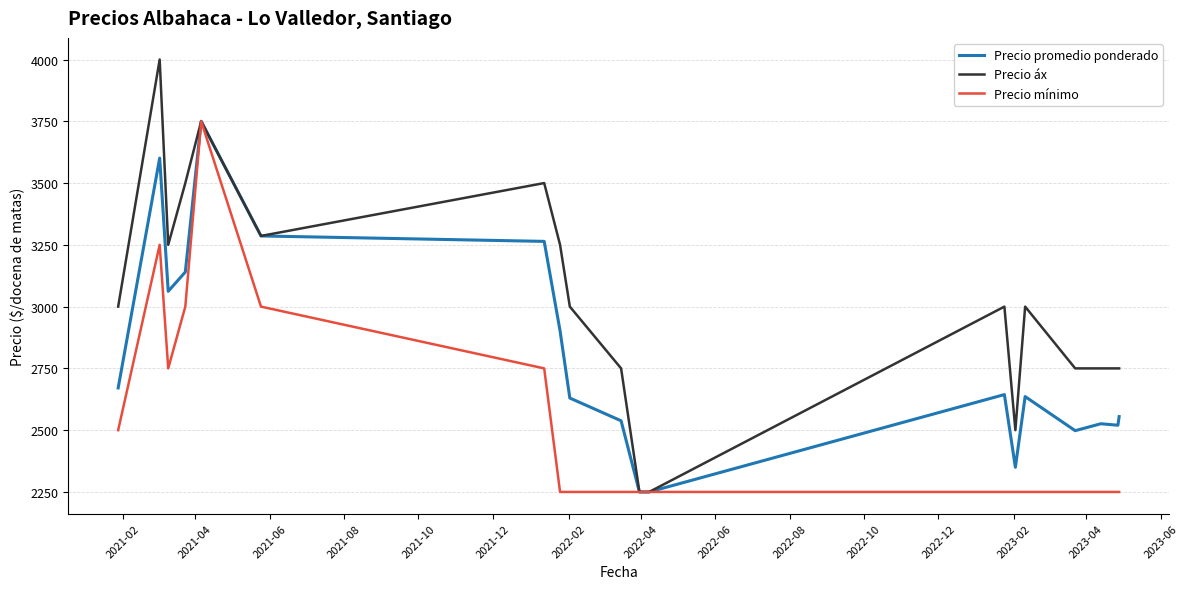

Which series has the largest range (max minus min)?

Precio áx